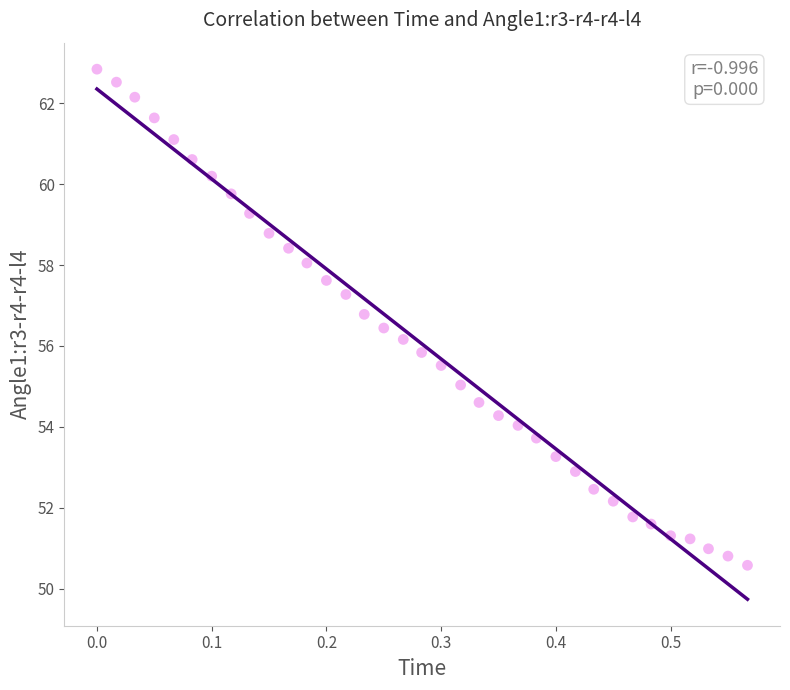

What is the range of Y values (max minus min)?

12.3